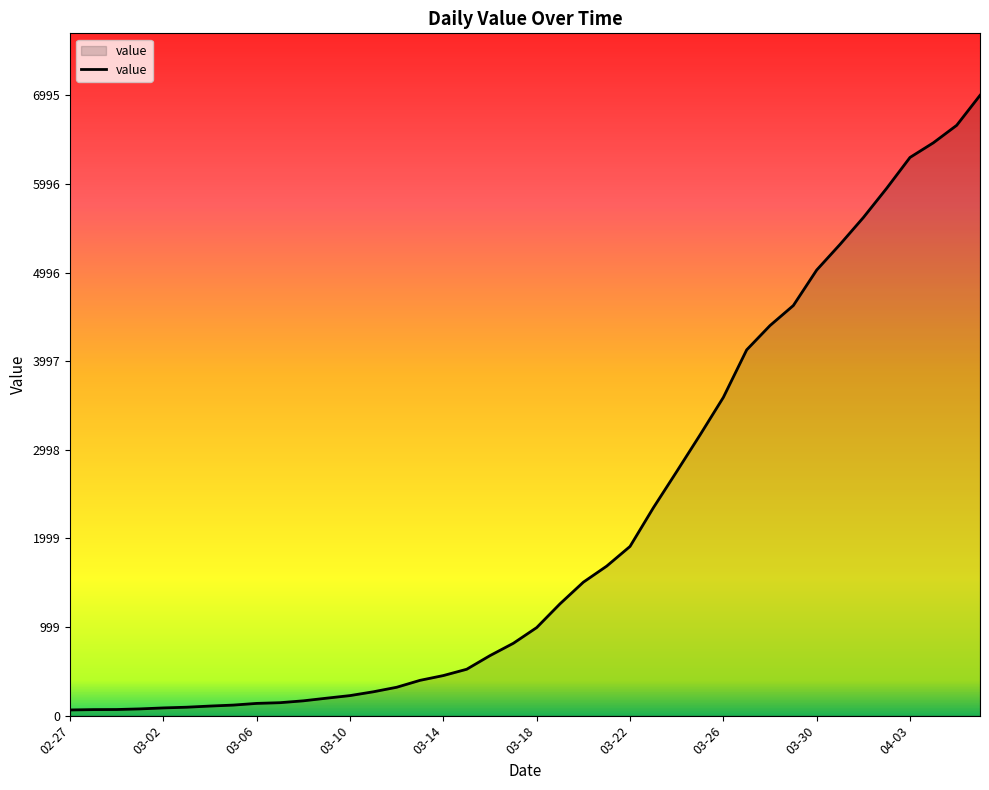

What is the difference between the maximum and minimum values?

6931